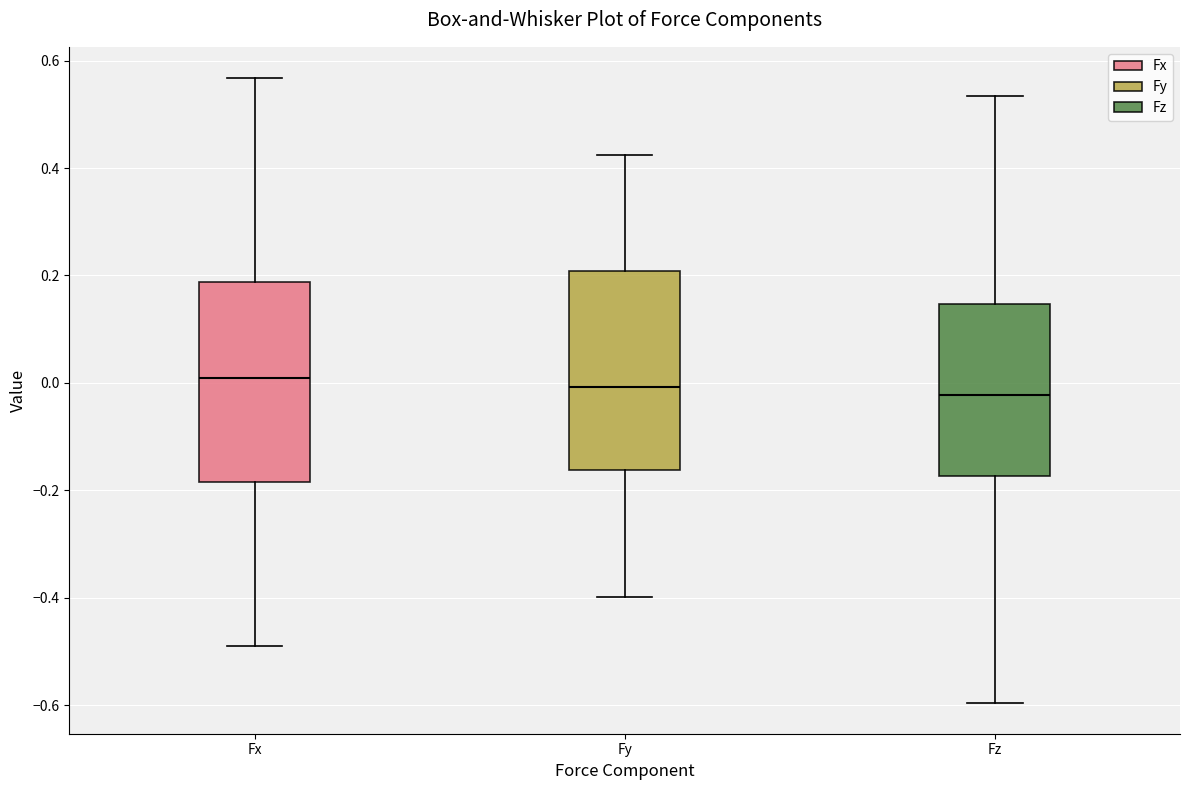

Reading left to right, transcribe this box plot: for each box, give where its median line is, the range the box spans, and where its two whiskers end, as read against the y-axis. The values are not printed on the chart, so give them approximately, as read against the axis.

Fx: median 0.00, box -0.18 to 0.18, whiskers -0.50 to 0.56
Fy: median 0.00, box -0.16 to 0.20, whiskers -0.40 to 0.42
Fz: median -0.02, box -0.18 to 0.14, whiskers -0.60 to 0.54